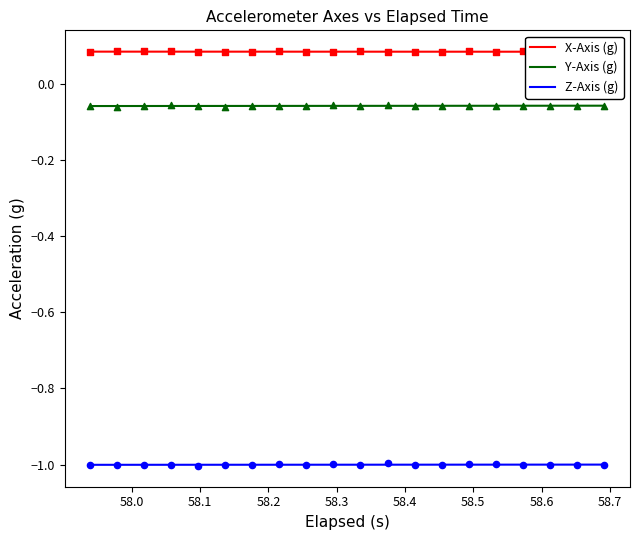

At how many categories does at least one series exceed 0?

20